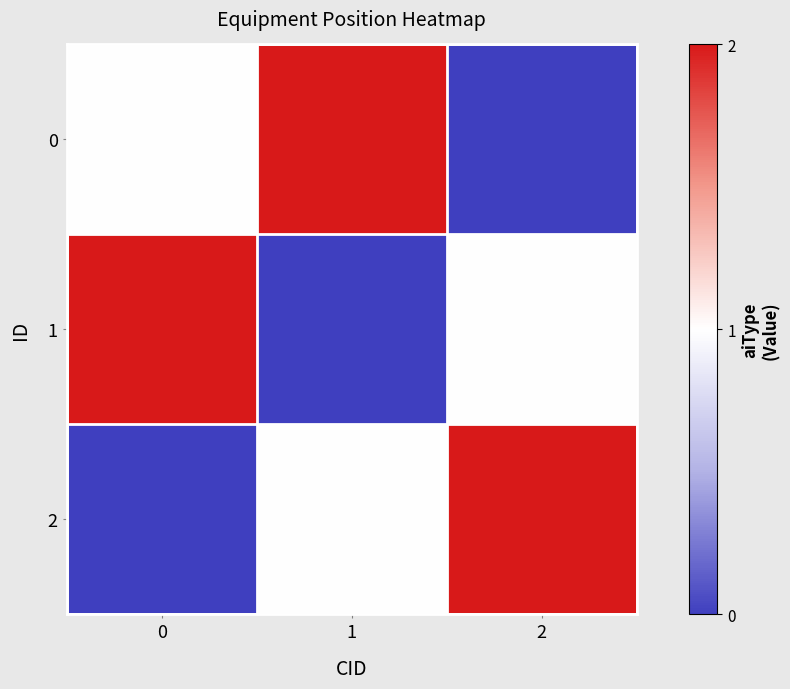

Which label corresponds to the largest value in the chart?

1